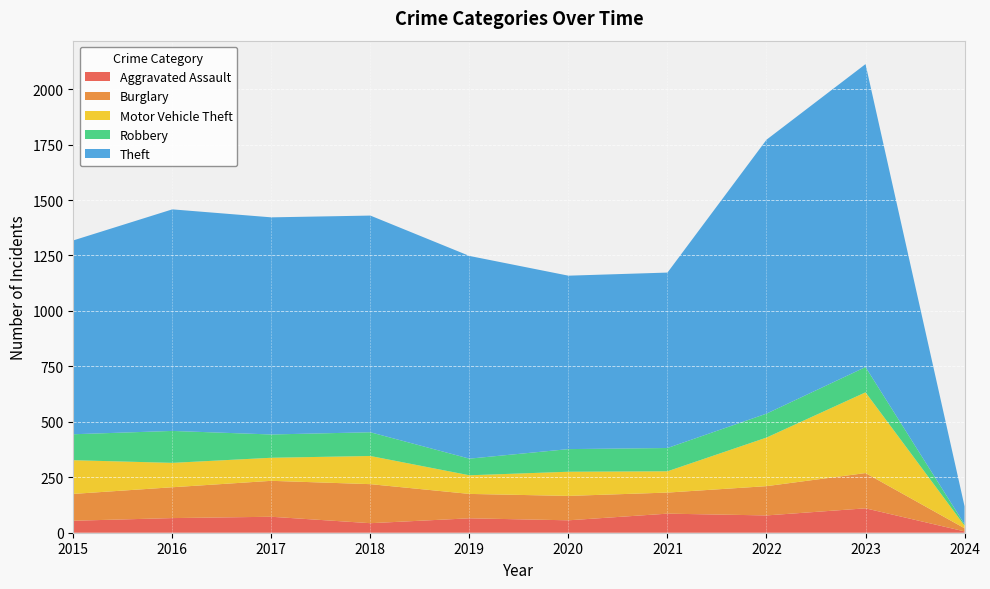

Reading left to right, extract all data points from this chart.

Aggravated Assault: 2015=54	2016=66	2017=72	2018=43	2019=65	2020=56	2021=86	2022=78	2023=110	2024=6
Burglary: 2015=121	2016=139	2017=162	2018=176	2019=110	2020=110	2021=95	2022=132	2023=159	2024=14
Motor Vehicle Theft: 2015=152	2016=110	2017=104	2018=127	2019=84	2020=109	2021=96	2022=219	2023=364	2024=12
Robbery: 2015=117	2016=144	2017=105	2018=107	2019=75	2020=102	2021=105	2022=108	2023=114	2024=6
Theft: 2015=874	2016=999	2017=979	2018=977	2019=914	2020=782	2021=791	2022=1235	2023=1366	2024=81